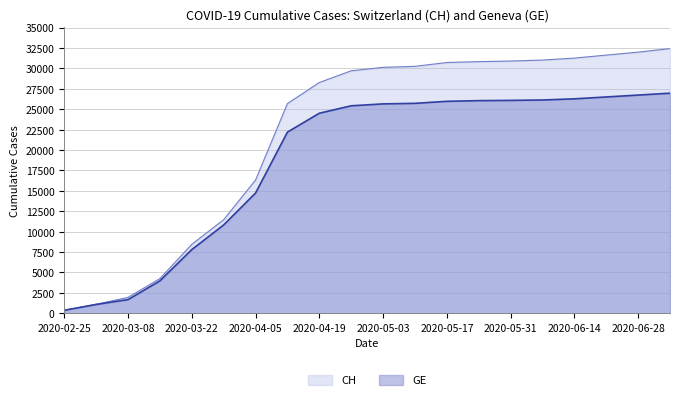

At which label does CH reach its peak?

2020-07-05